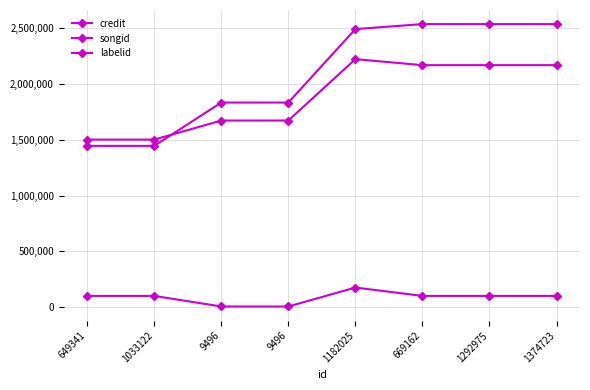

At which category is the sum across all series the highest?

1182025